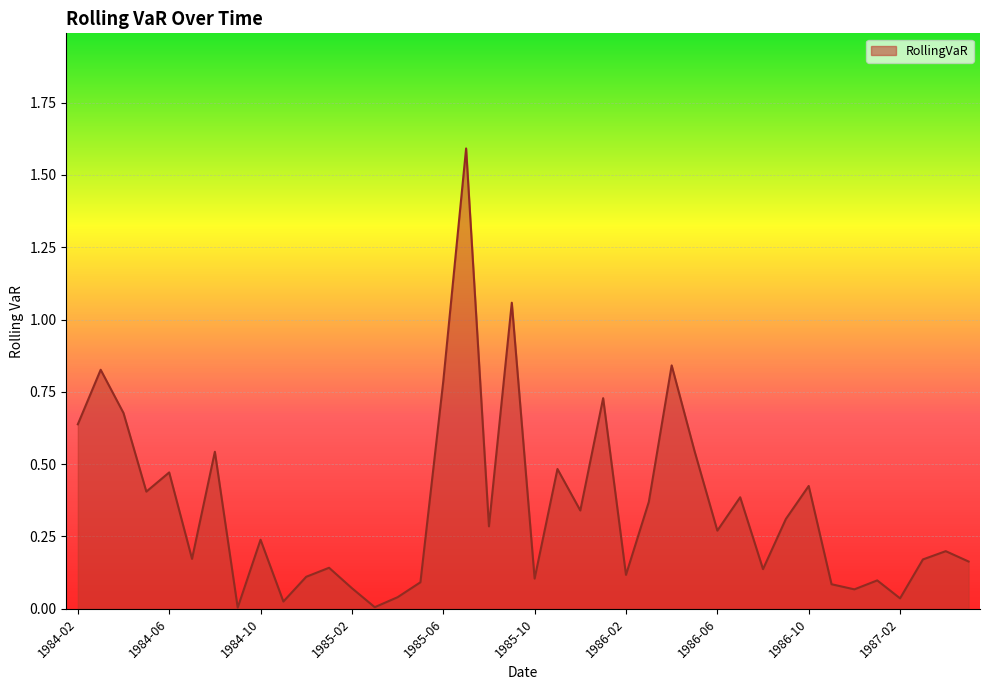

Rank the categories by value from lowest to highest.

1984-09, 1985-03, 1984-11, 1987-02, 1985-04, 1986-12, 1985-02, 1986-11, 1985-05, 1987-01, 1985-10, 1984-12, 1986-02, 1986-08, 1985-01, 1987-05, 1987-03, 1984-07, 1987-04, 1984-10, 1986-06, 1985-08, 1986-09, 1985-12, 1986-03, 1986-07, 1984-05, 1986-10, 1984-06, 1985-11, 1984-08, 1986-05, 1984-02, 1984-04, 1986-01, 1985-06, 1984-03, 1986-04, 1985-09, 1985-07